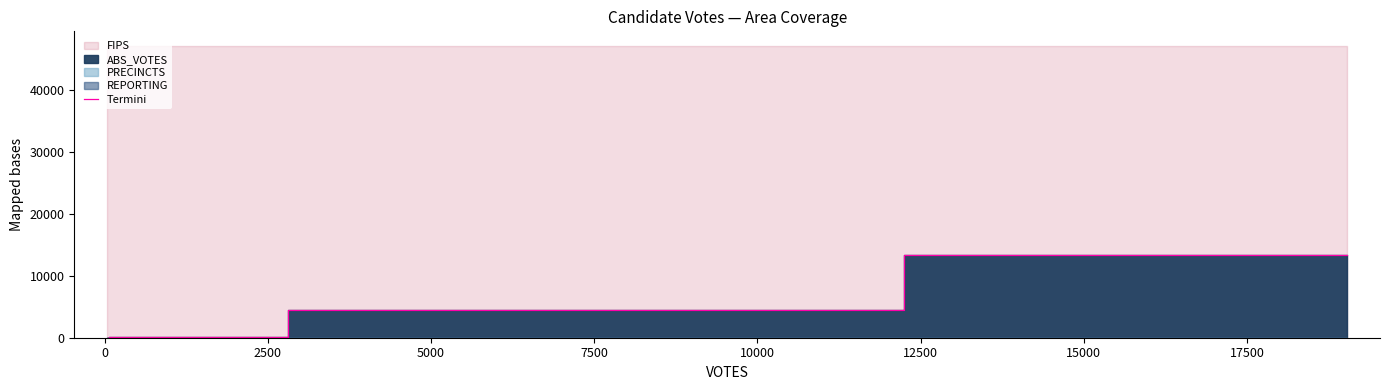

What is the maximum value for Termini?

13445